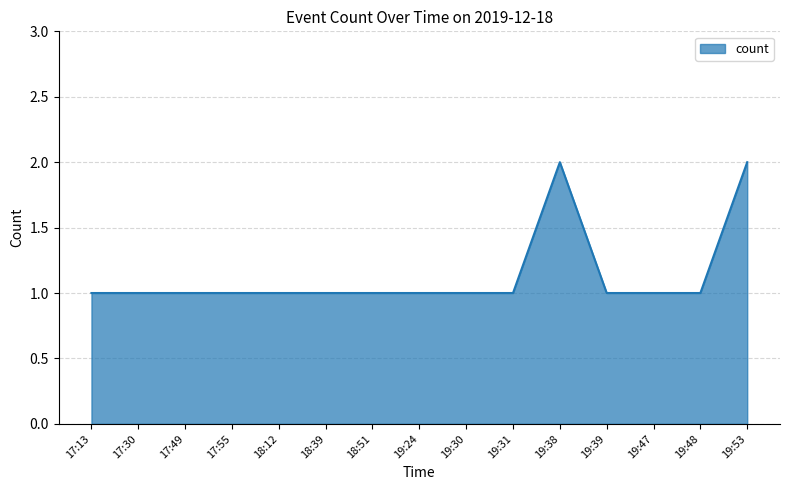

True or false: the data shows 1 at 19:38.

False